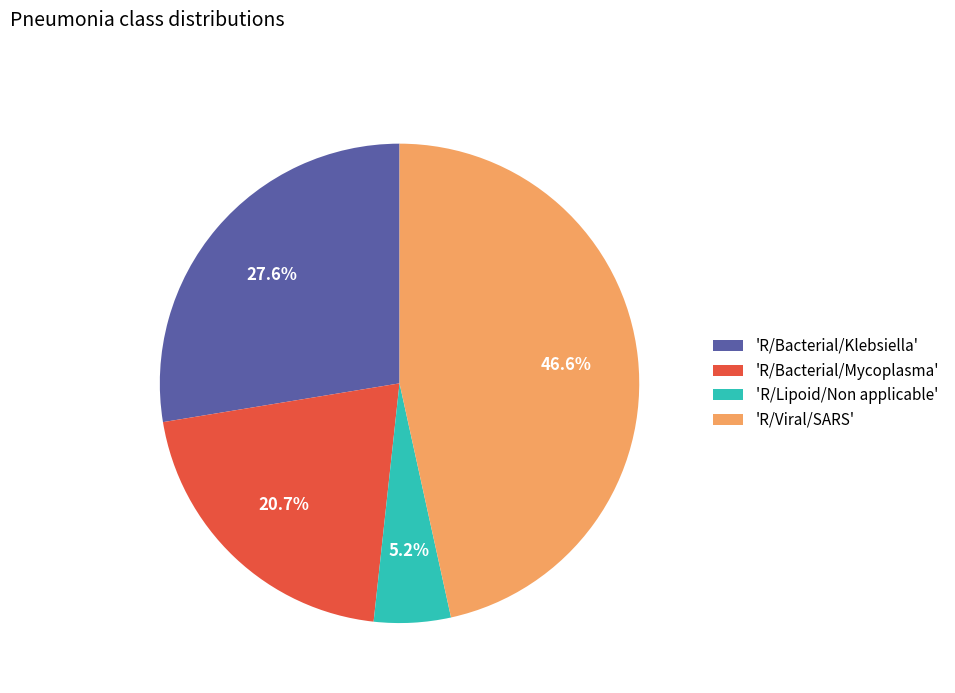

How many segments does this pie chart have?

4